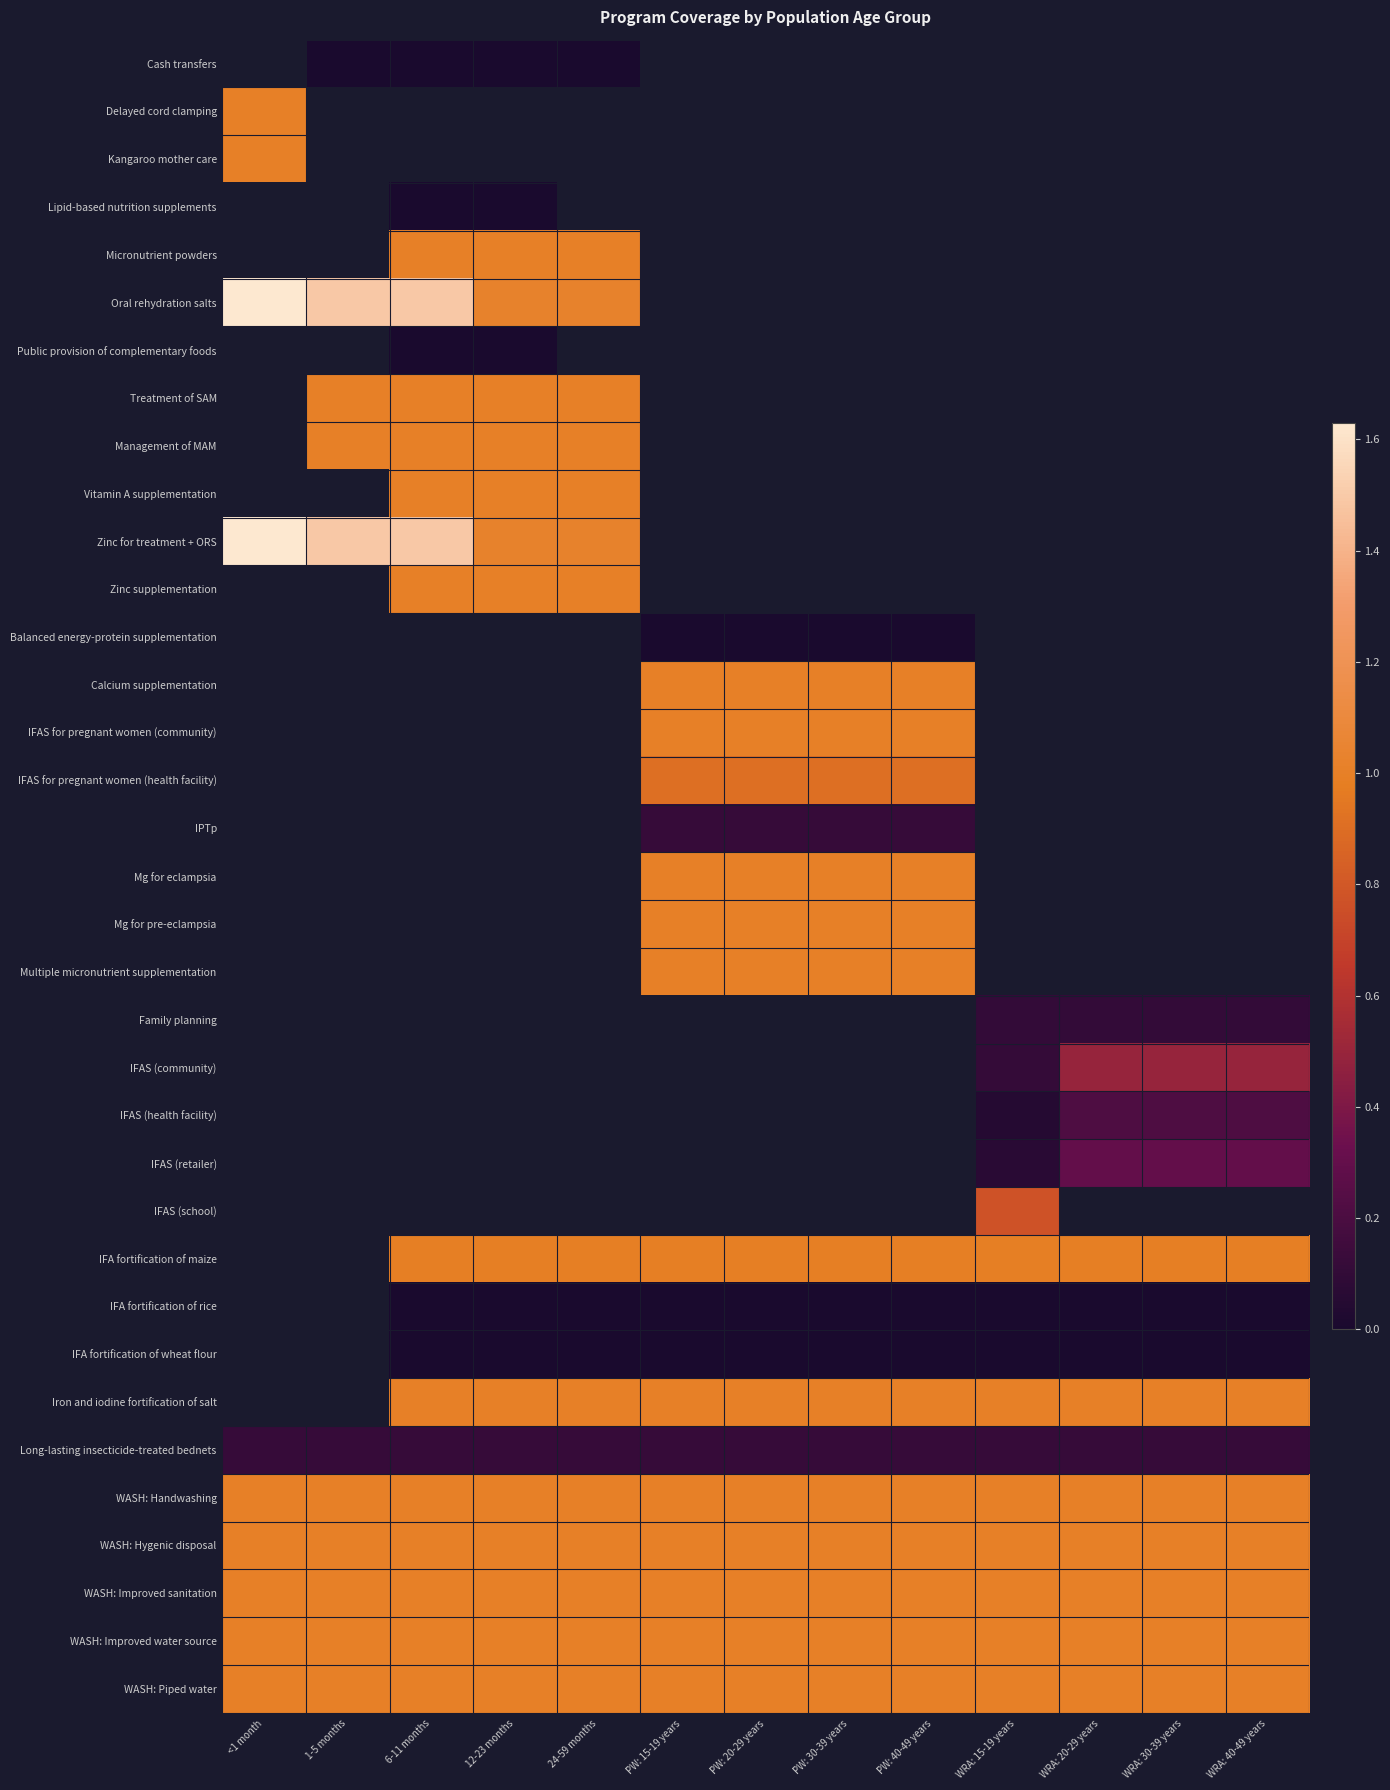

What is the difference between the highest and lowest values at WRA: 40-49 years?

1.0